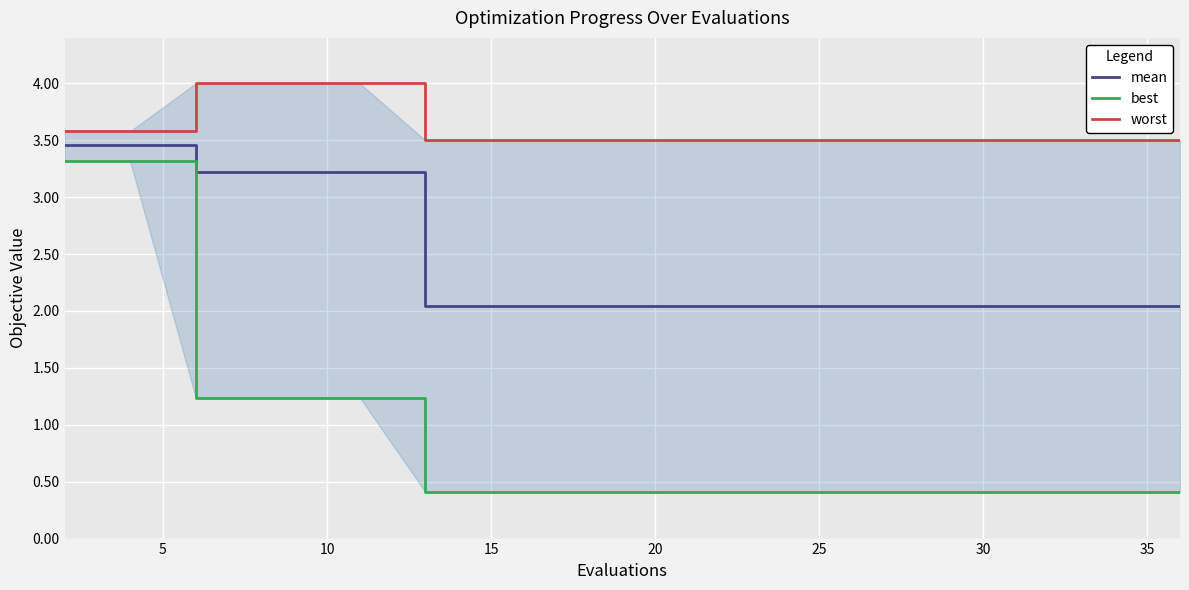

Rank the series by their average value, from highest to lowest.

worst, mean, best